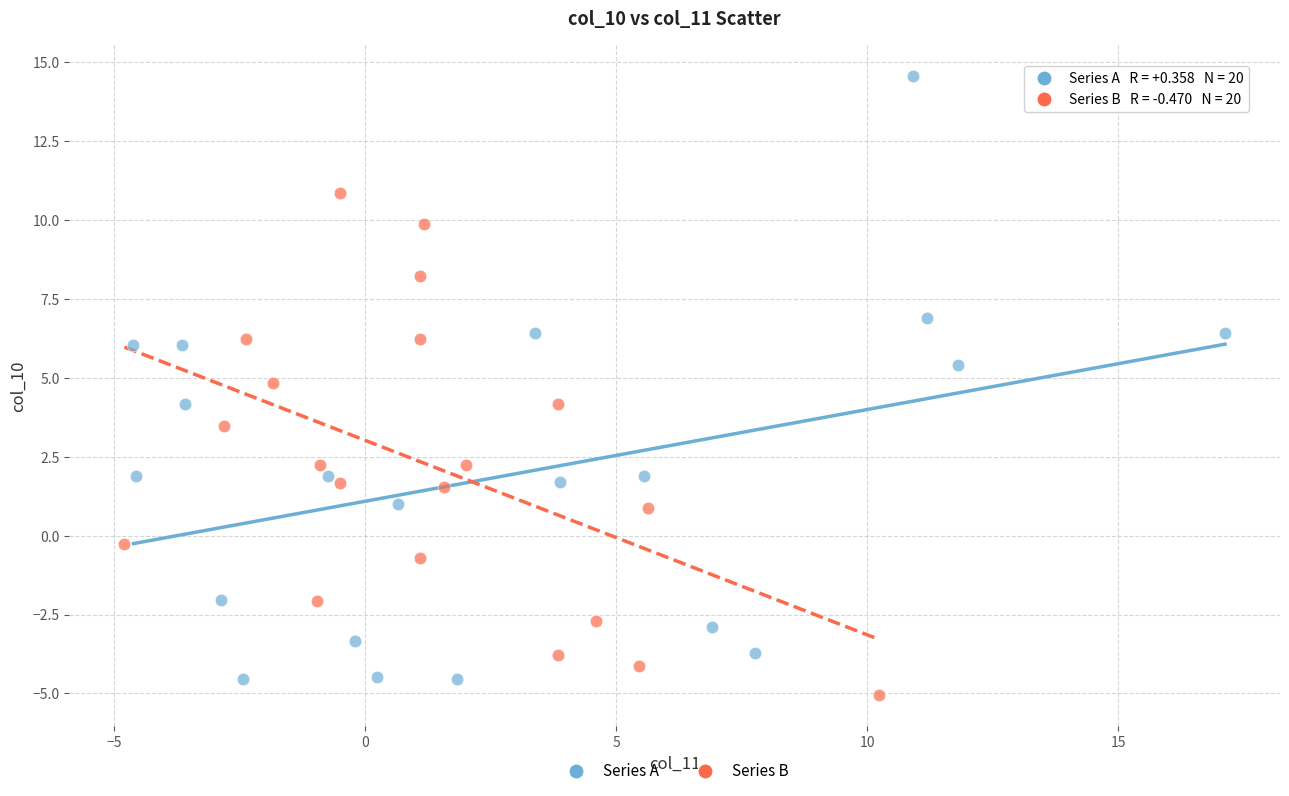

Which series has the largest Y range (max minus min)?

Series A